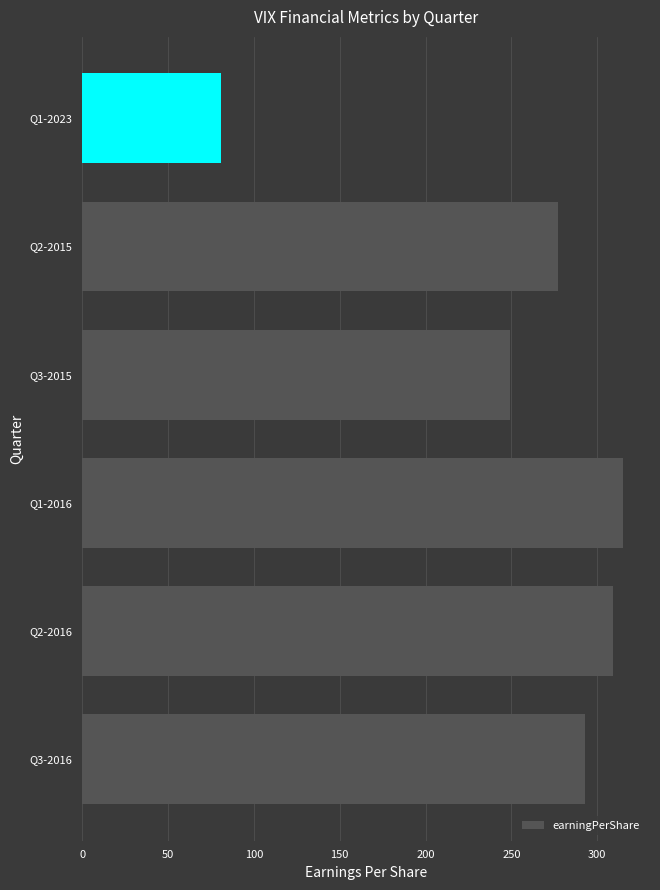

What is the sum of the values at Q2-2015 and Q2-2016?

586